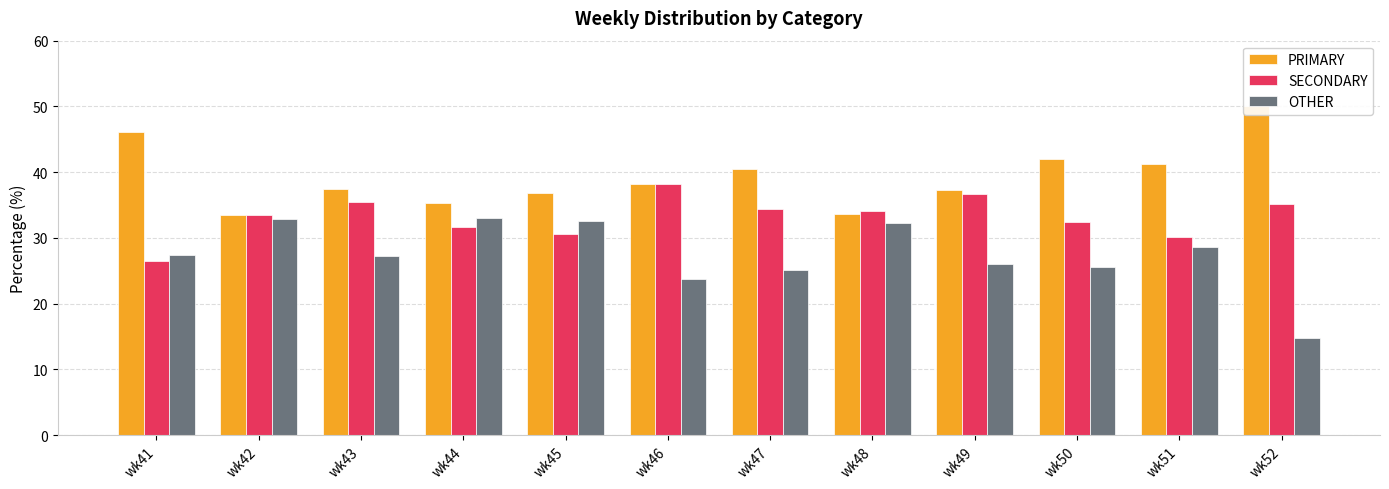

What is the value of the PRIMARY bar at the 8th from the left?

33.7